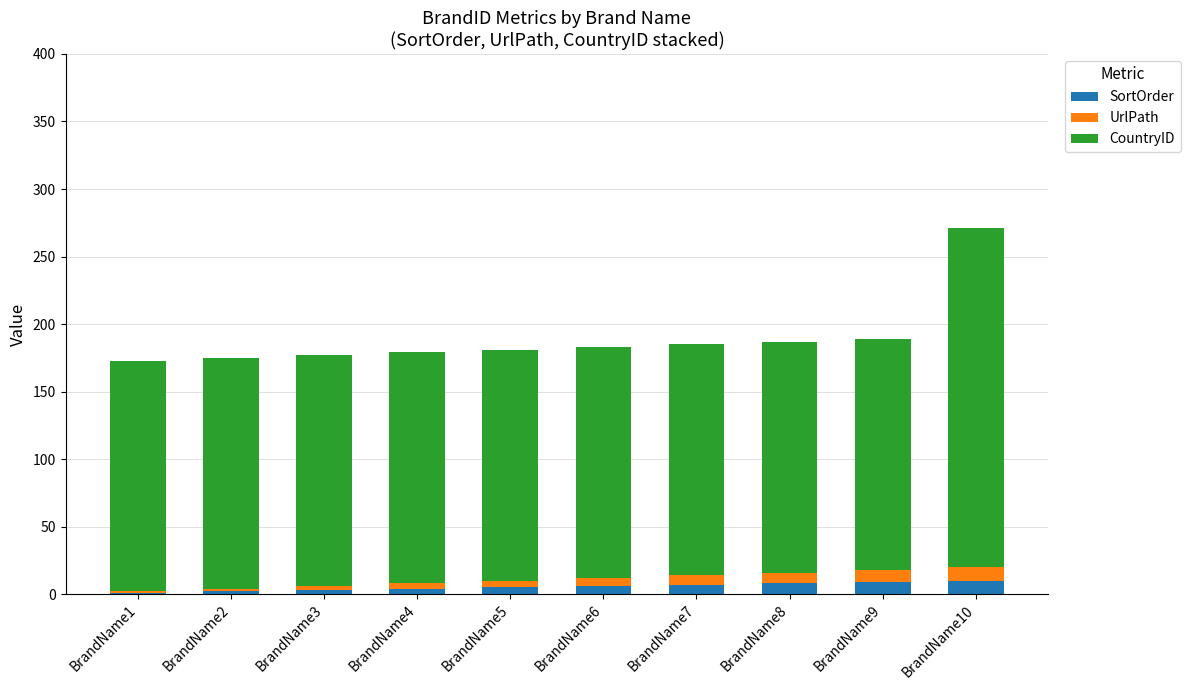

At which category is the sum across all series the highest?

BrandName10